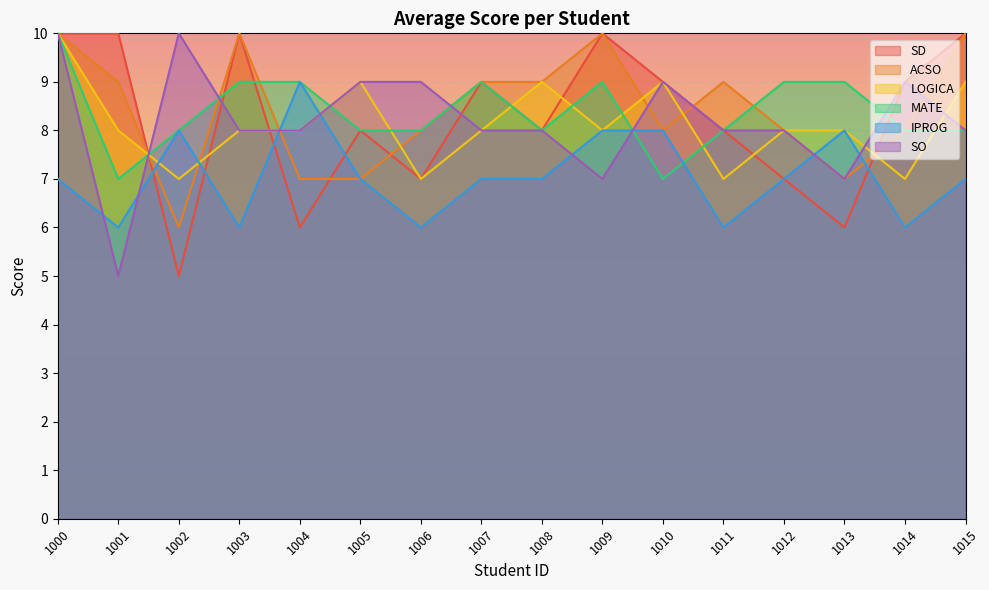

What is the minimum value for SO?

5